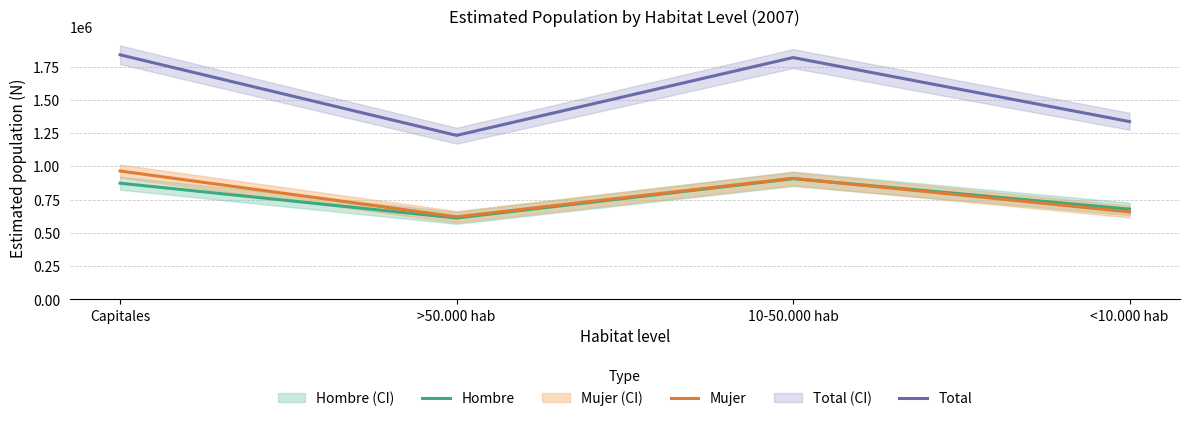

At which category does Total reach its first local peak?

10-50.000 hab